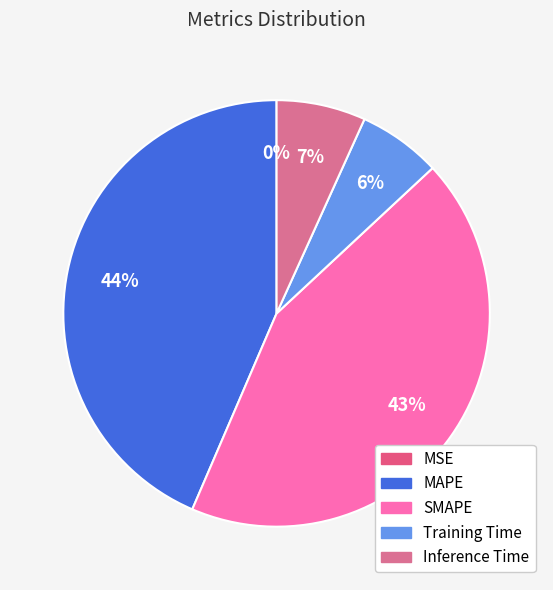

To the nearest percent, what is the combined percentage of Training Time and MSE?

6%